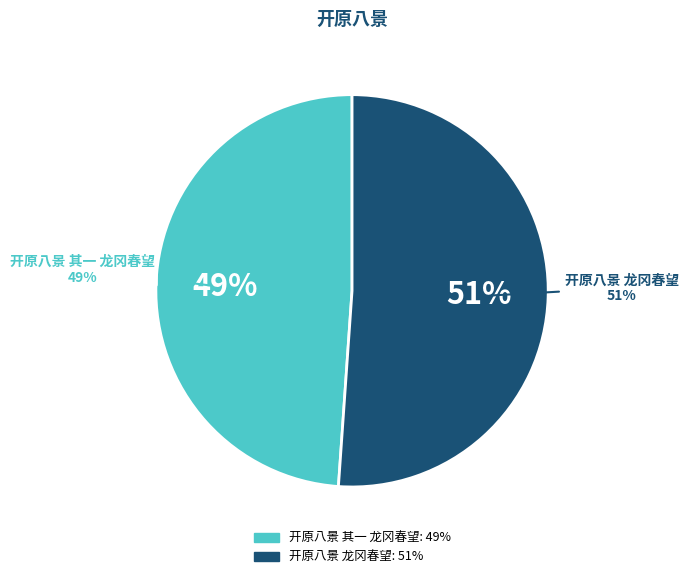

Does 开原八景 其一 龙冈春望 represent more than half of the total?

No